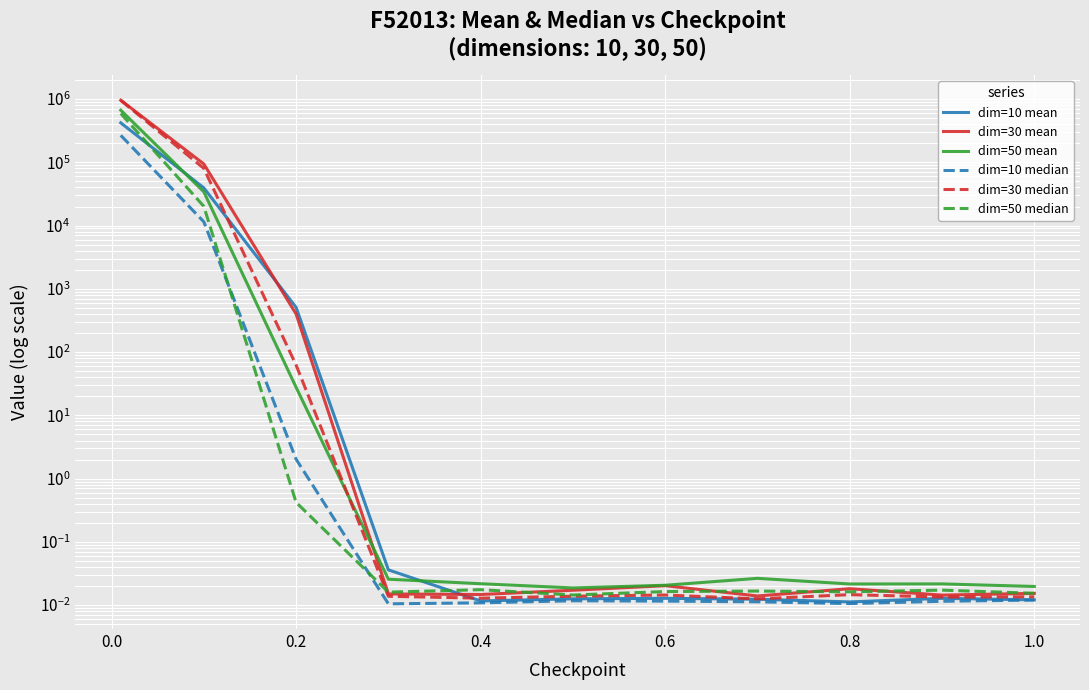

What is the label of the 3rd point from the left?

0.2